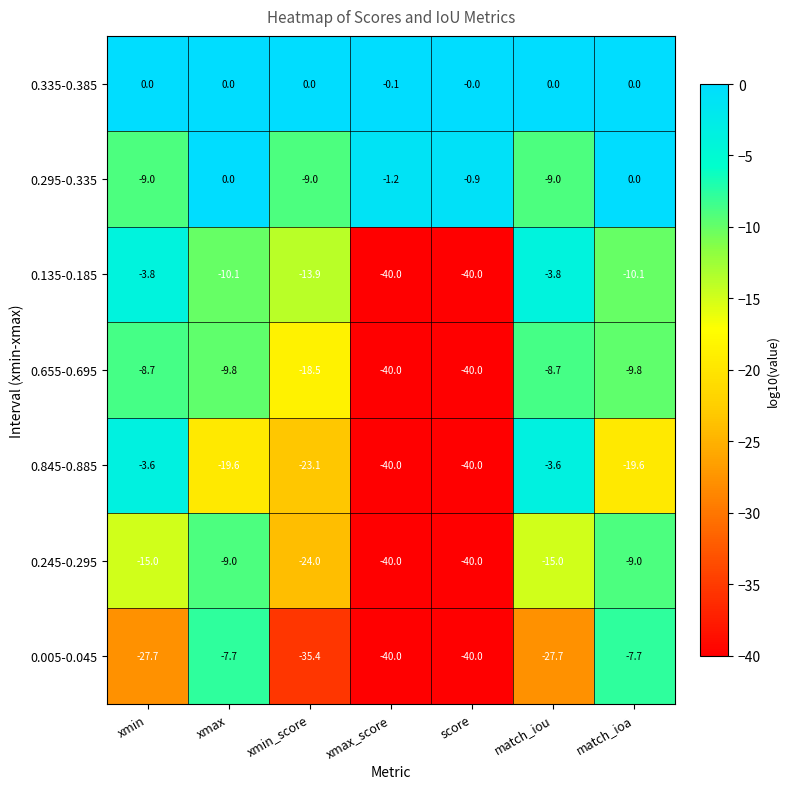

What is the lowest value of the 0.295-0.335 series?

-9.0